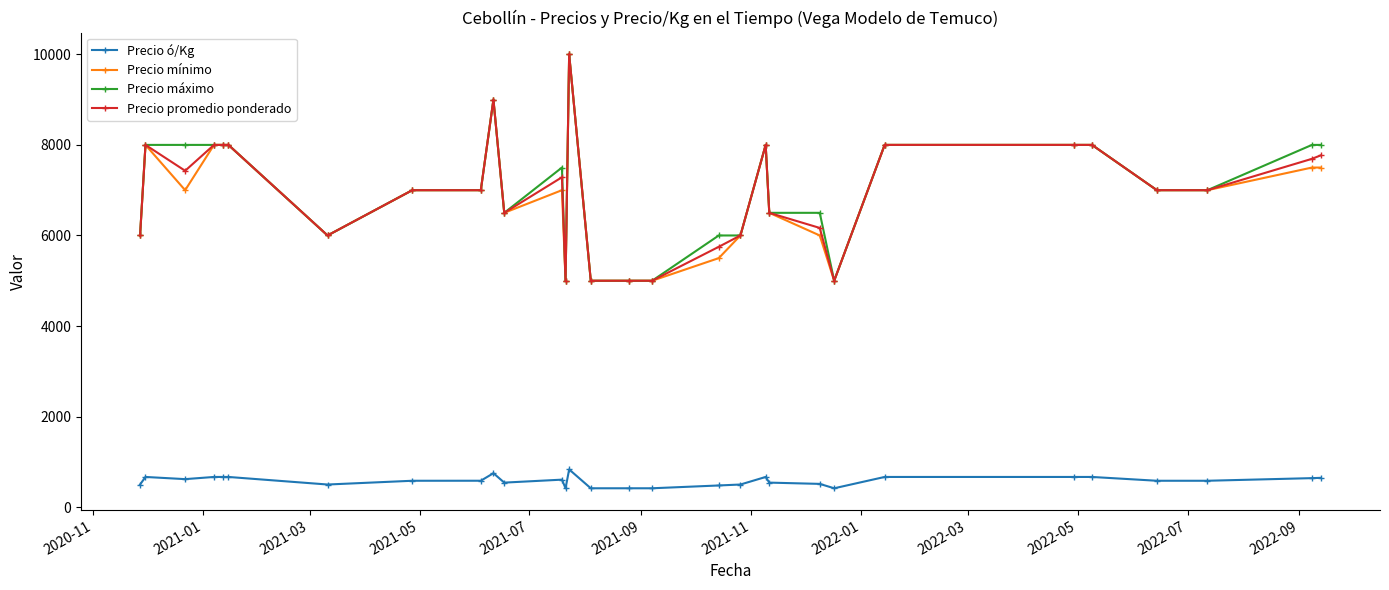

True or false: Precio mínimo and Precio ó/Kg cross at least once.

False